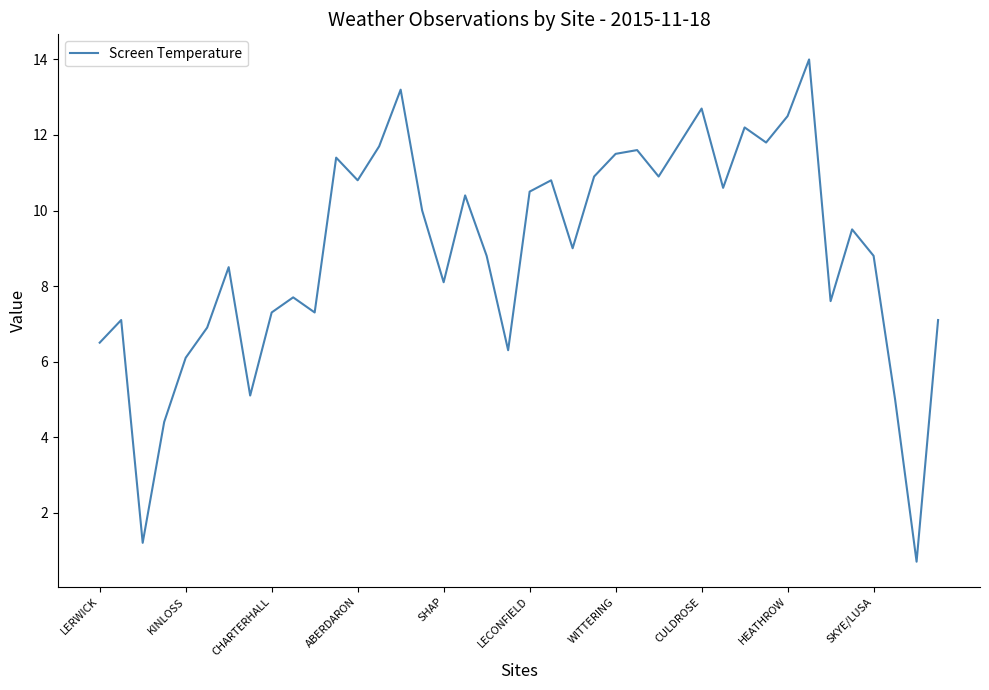

What is the maximum value shown in the chart?

14.0